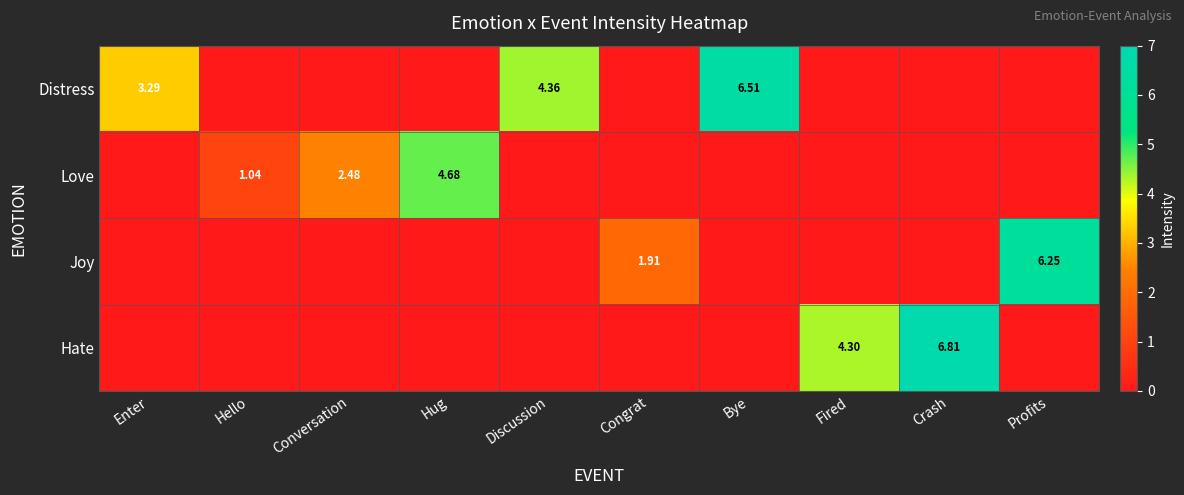

Is it true that Joy equals -3.1 at Hug?

False